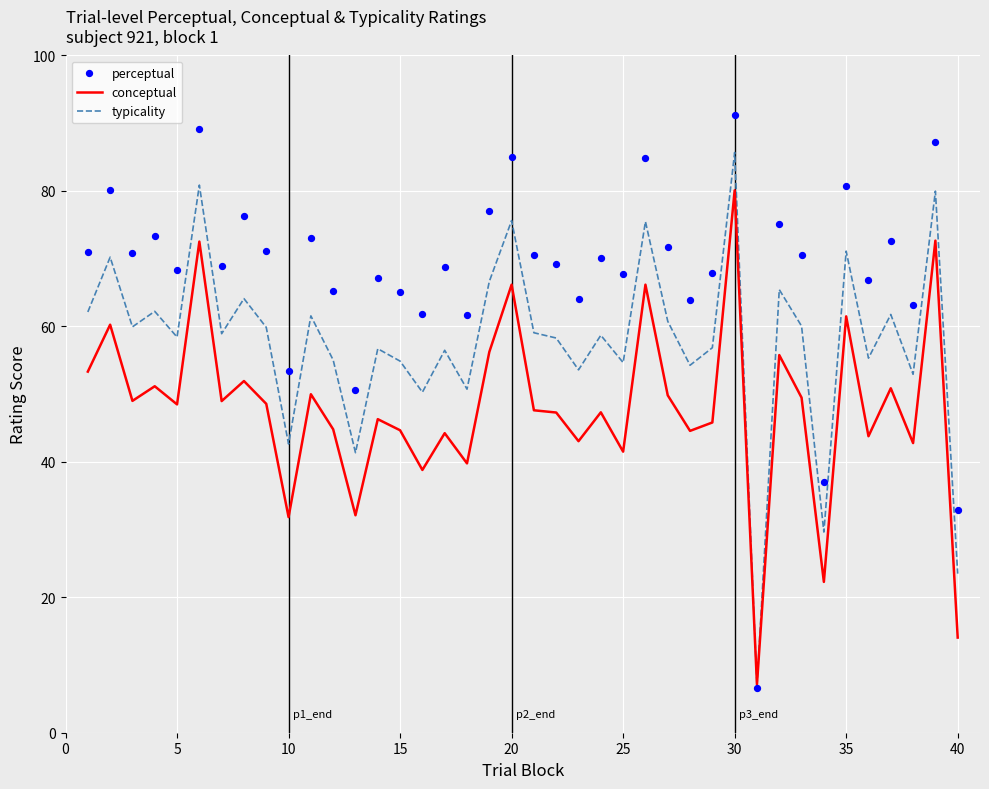

At how many categories does at least one series exceed 28?

39